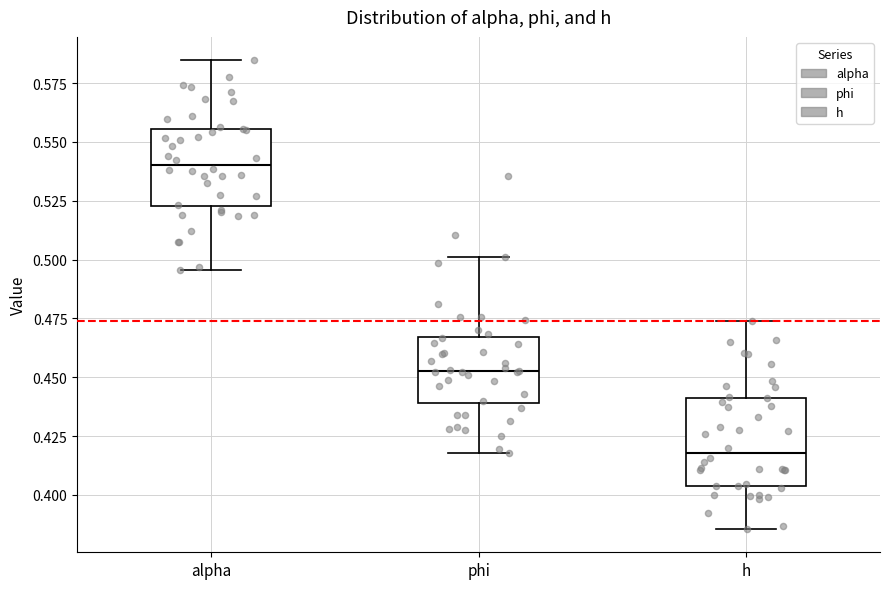

Where is the lower edge of the box for alpha on the y-axis? The values are not printed on the chart, so give them approximately, as read against the axis.

0.525